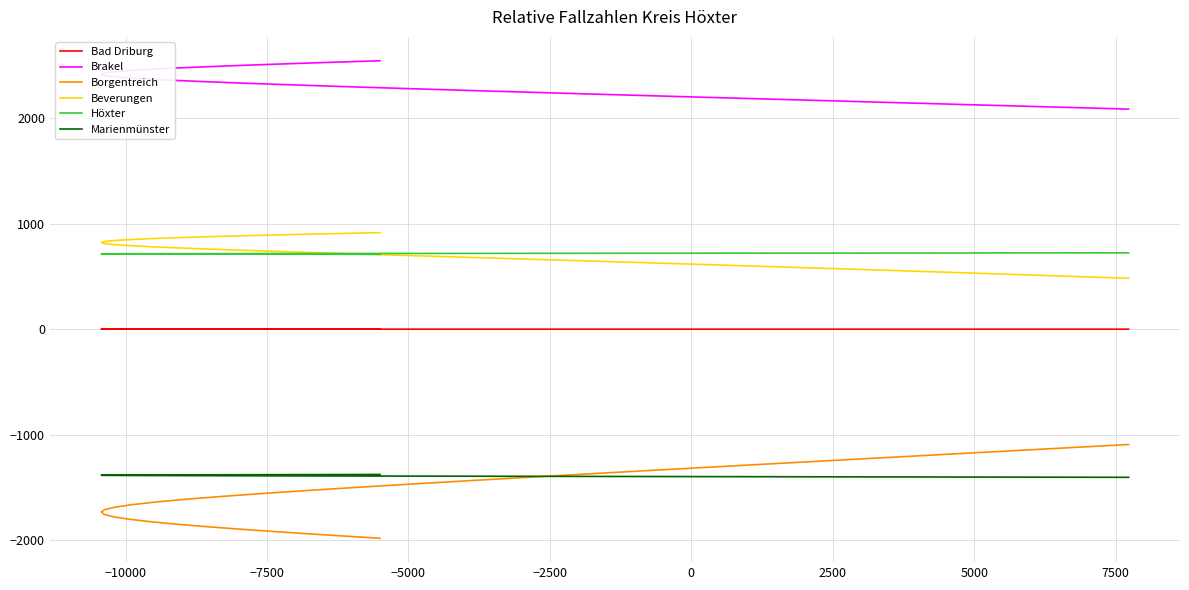

Is it true that Marienmünster equals -1399.7 at 5000?

True